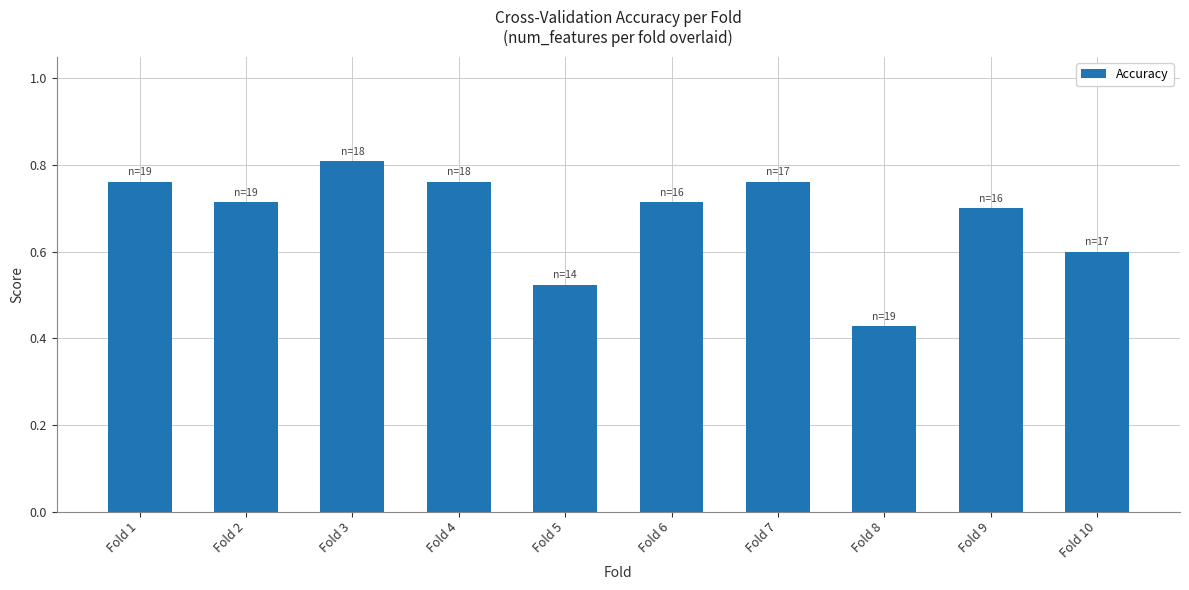

True or false: the data shows 0.8 at Fold 3.

True